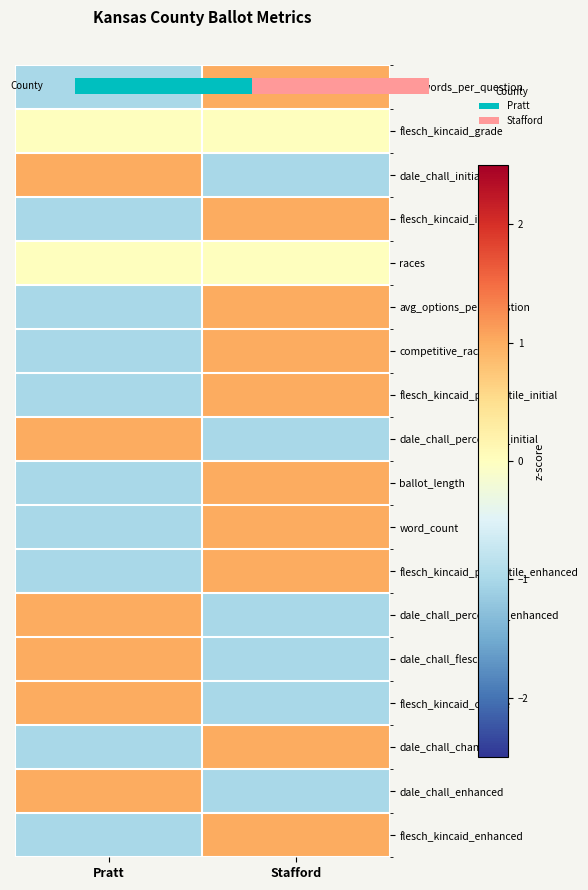

What is the total value across all series at Pratt?

-3.0